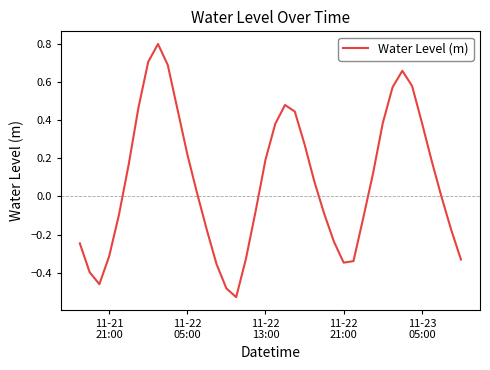

What is the maximum value shown in the chart?

0.8